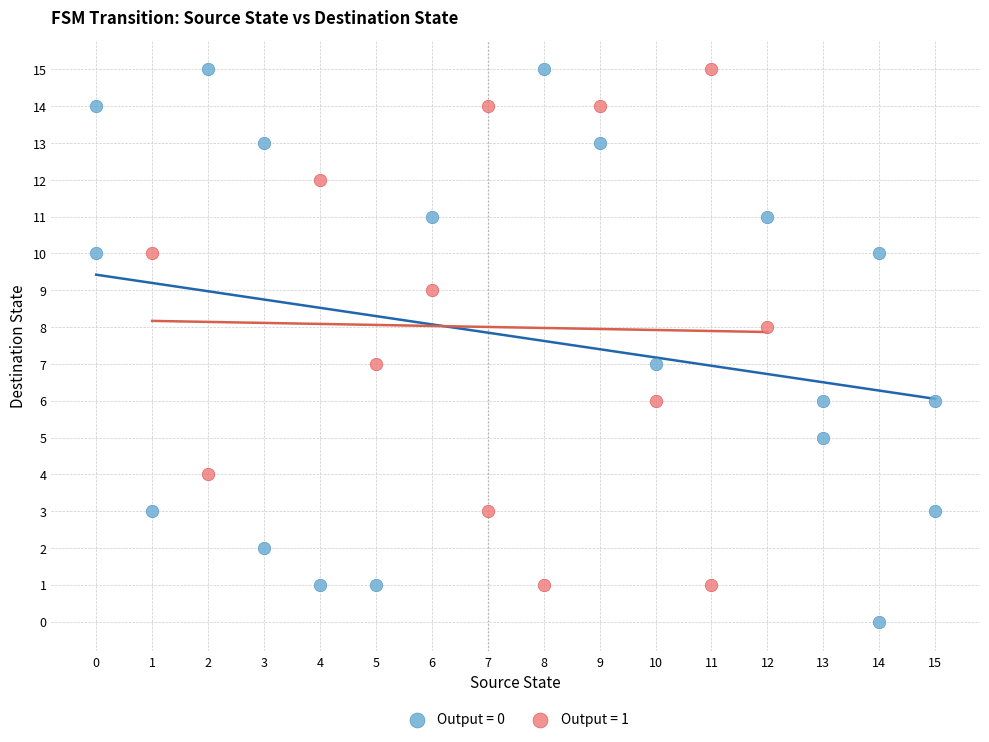

Which series has the largest Y range (max minus min)?

Output = 0